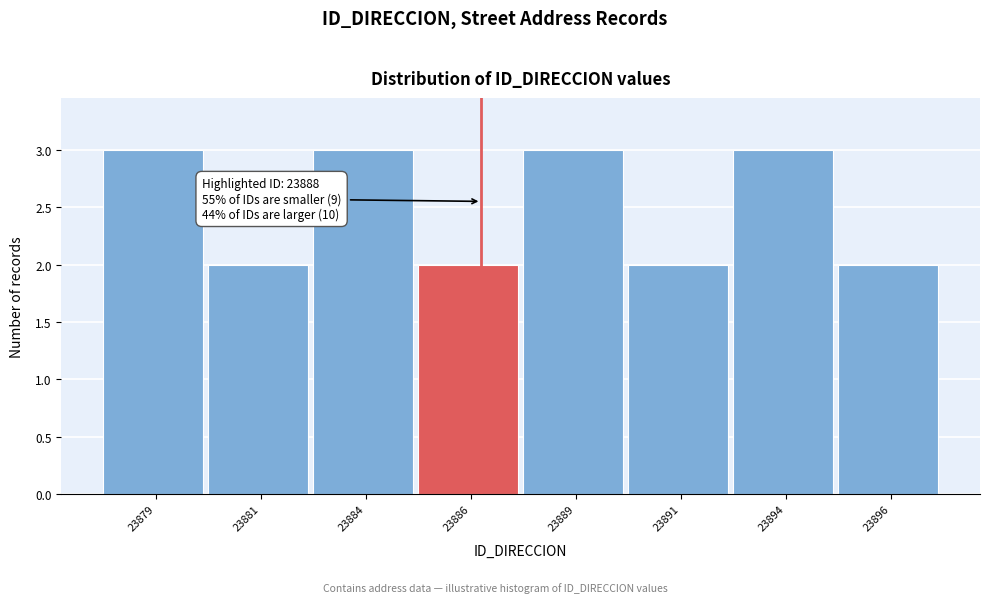

Reading left to right, extract all data points from this chart.

3	2	3	2	3	2	3	2